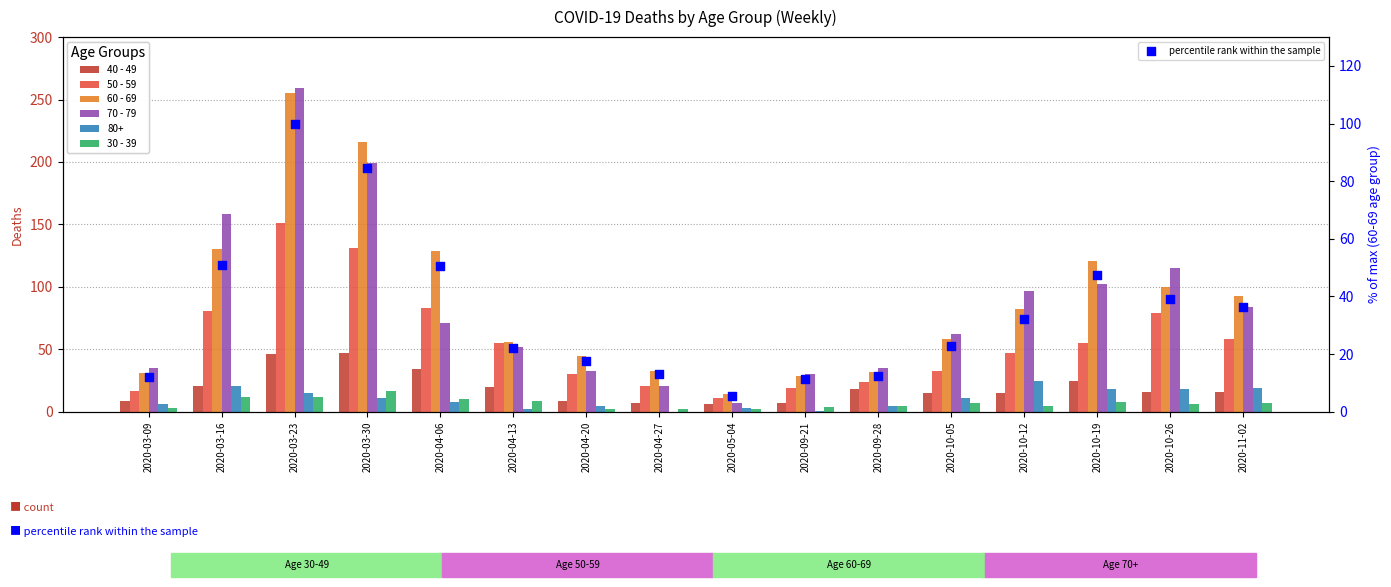

Which series contains the highest Y value?

70 - 79